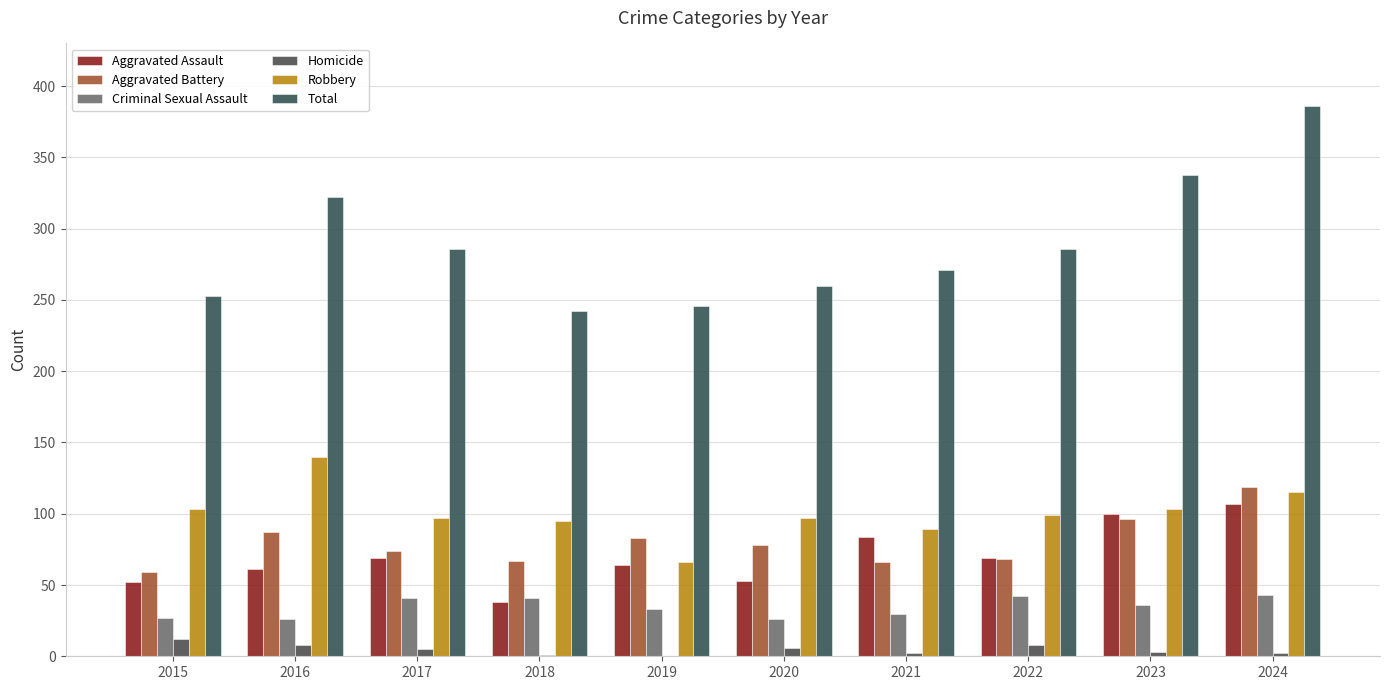

The Criminal Sexual Assault series shows 41 at 2017. True or false?

True